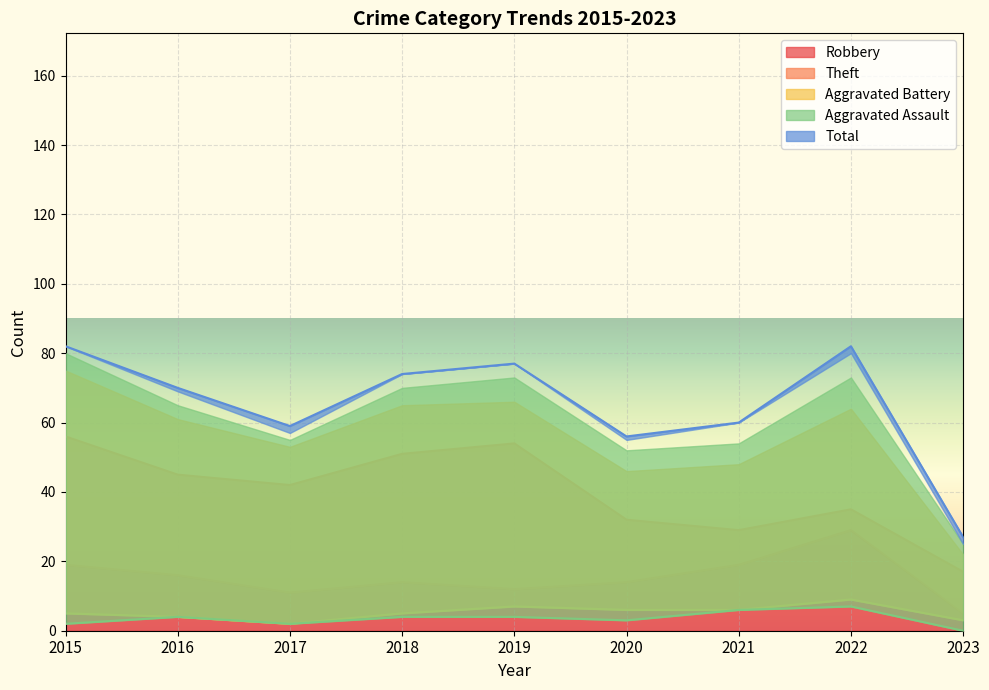

Which series has the largest range (max minus min)?

Total